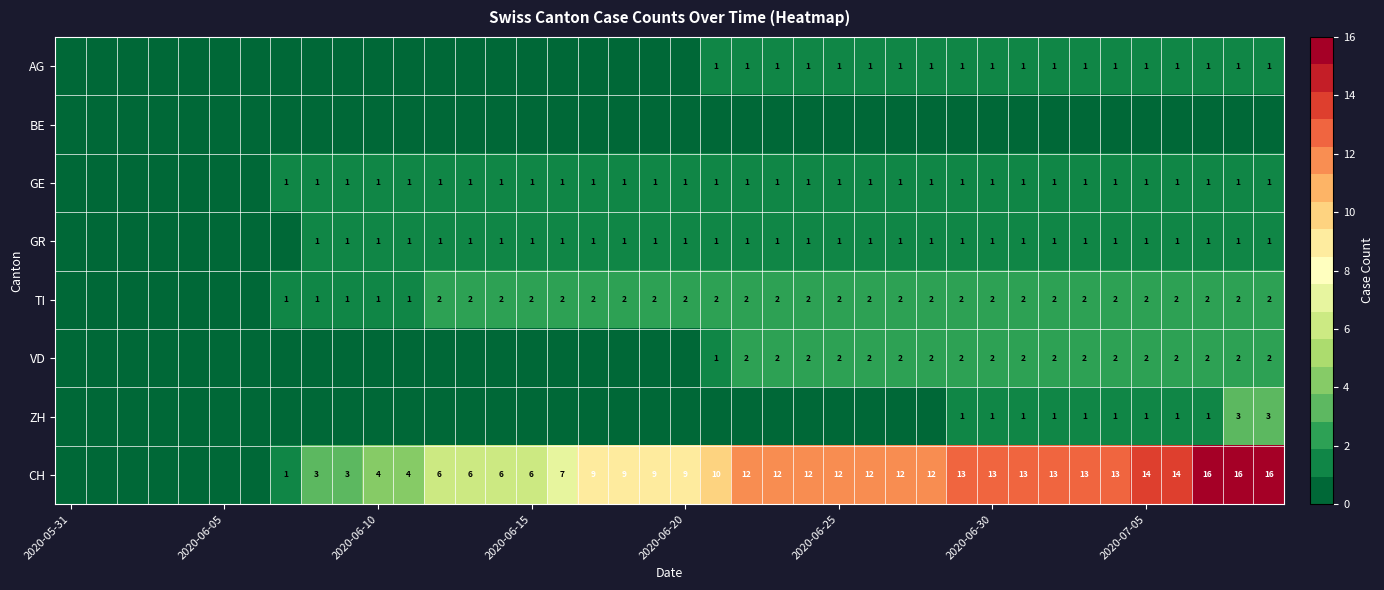

What is the sum of the TI values at 2020-06-30 and 2020-06-15?

4